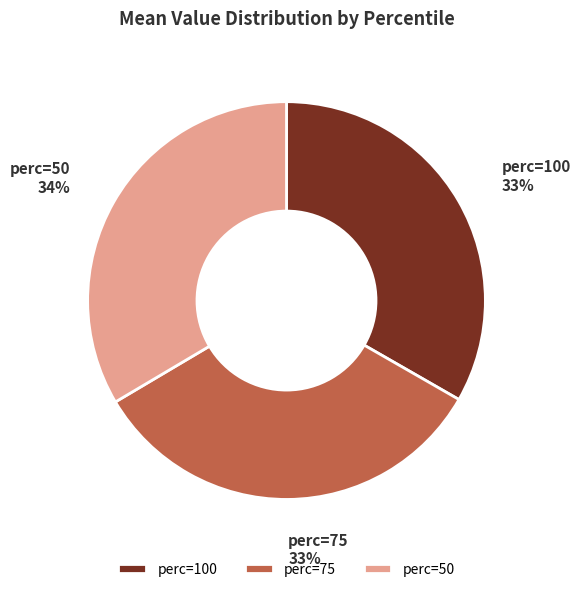

To the nearest percent, what portion does perc=75 represent?

33%